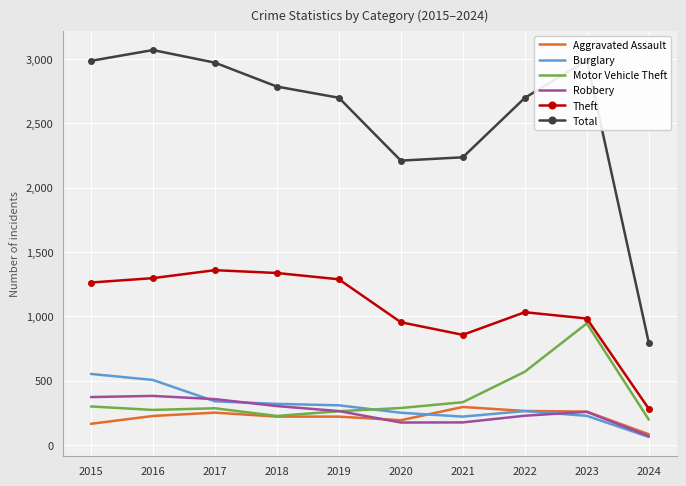

What is the total value across all series at 2015?

5637